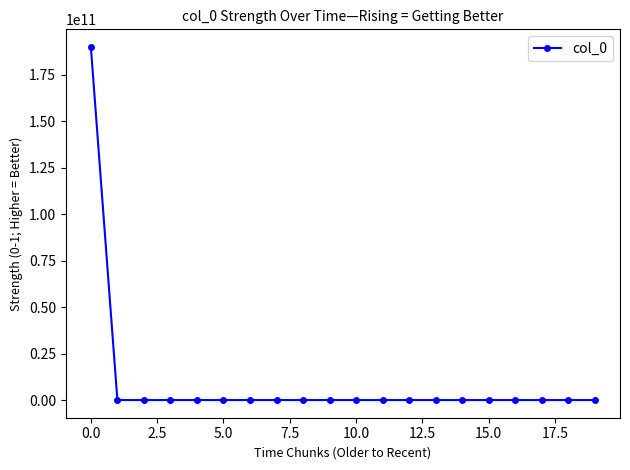

What is the maximum value shown in the chart?

190000000000